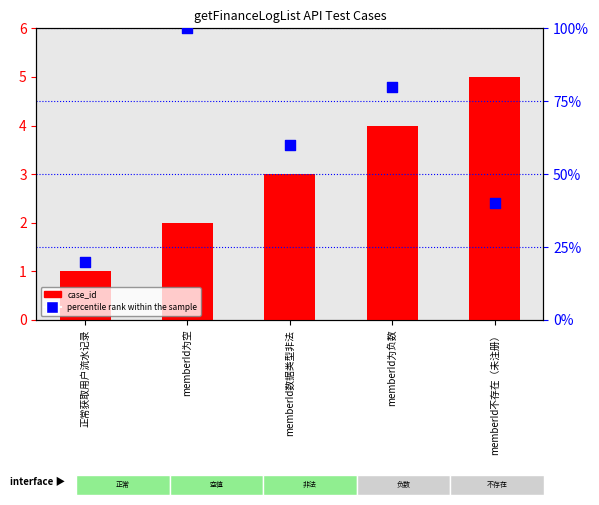

Which series contains the lowest Y value?

case_id